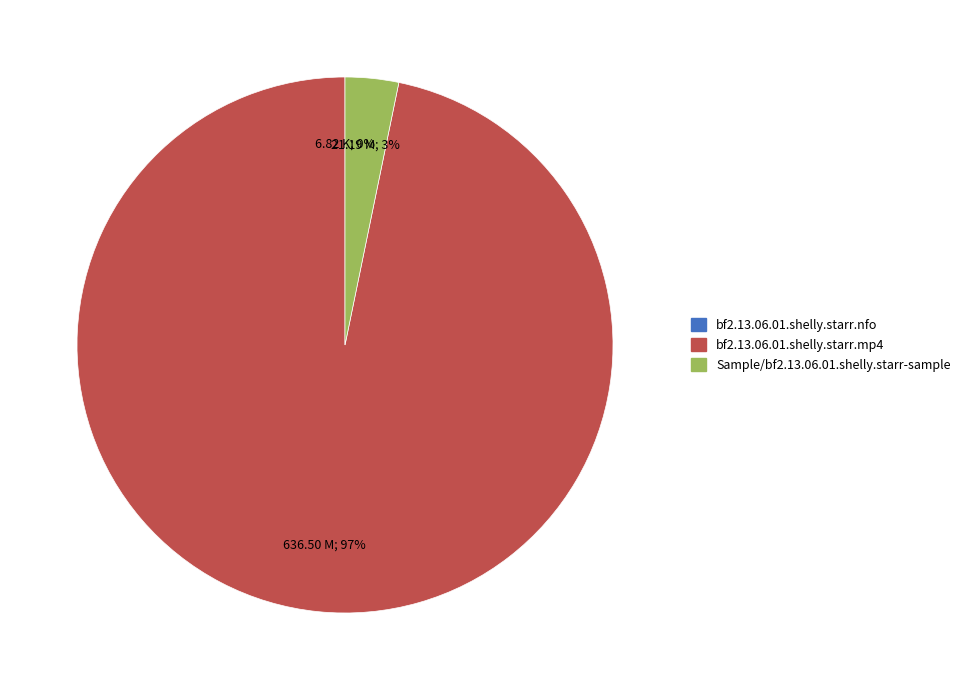

To the nearest percent, what is the difference between the largest and smallest slice percentages?

97%